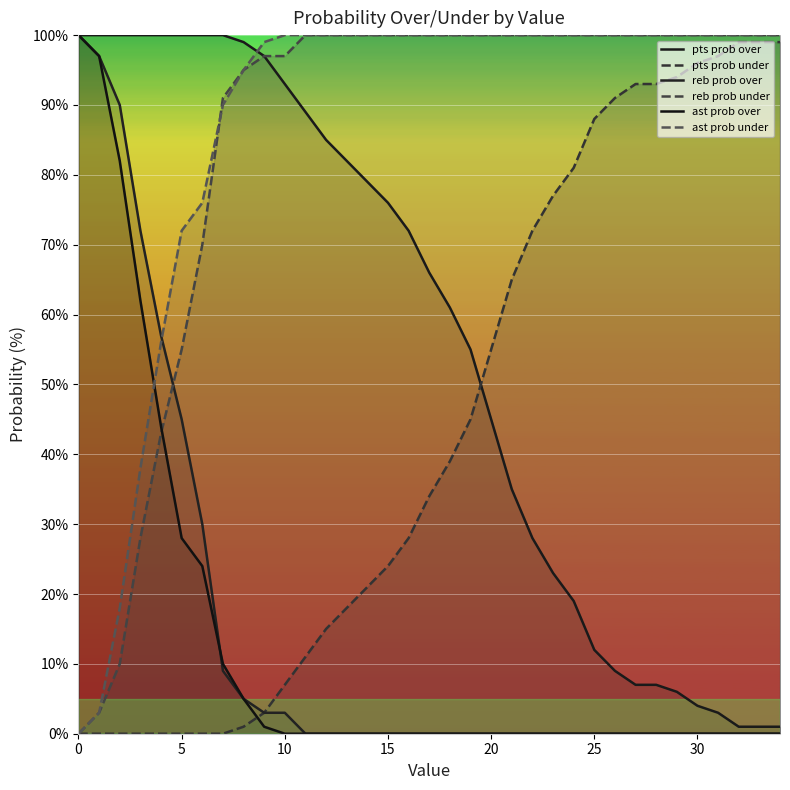

The value of pts prob under at 34 is 50. True or false?

False